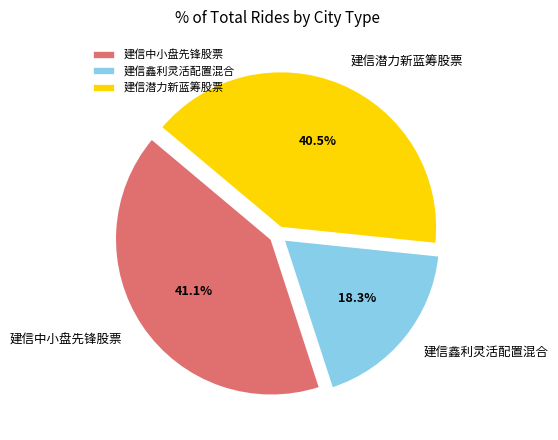

Count the number of slices in the pie.

3